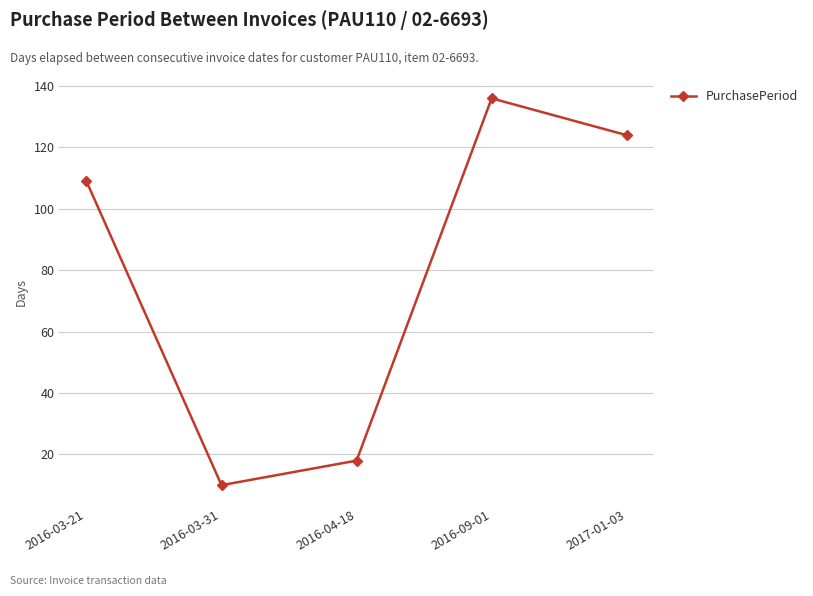

What is the greatest value displayed?

136